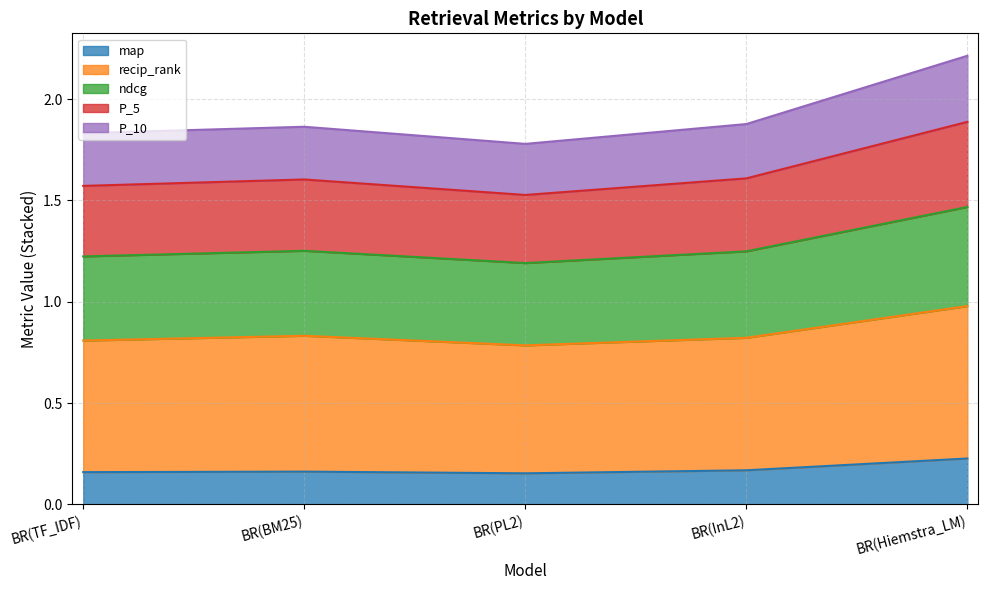

Which category has the lowest value in the ndcg series?

BR(PL2)